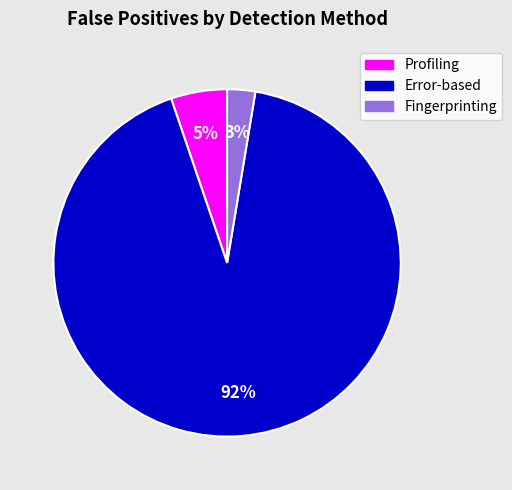

Rank the categories by value from lowest to highest.

Fingerprinting, Profiling, Error-based